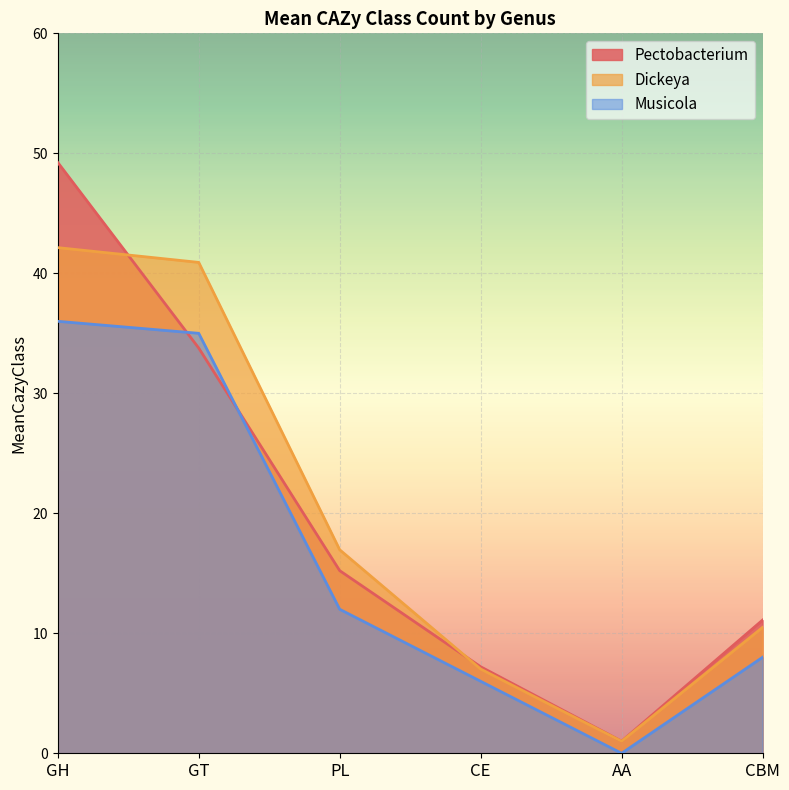

What is the highest value of the Pectobacterium series?

49.2